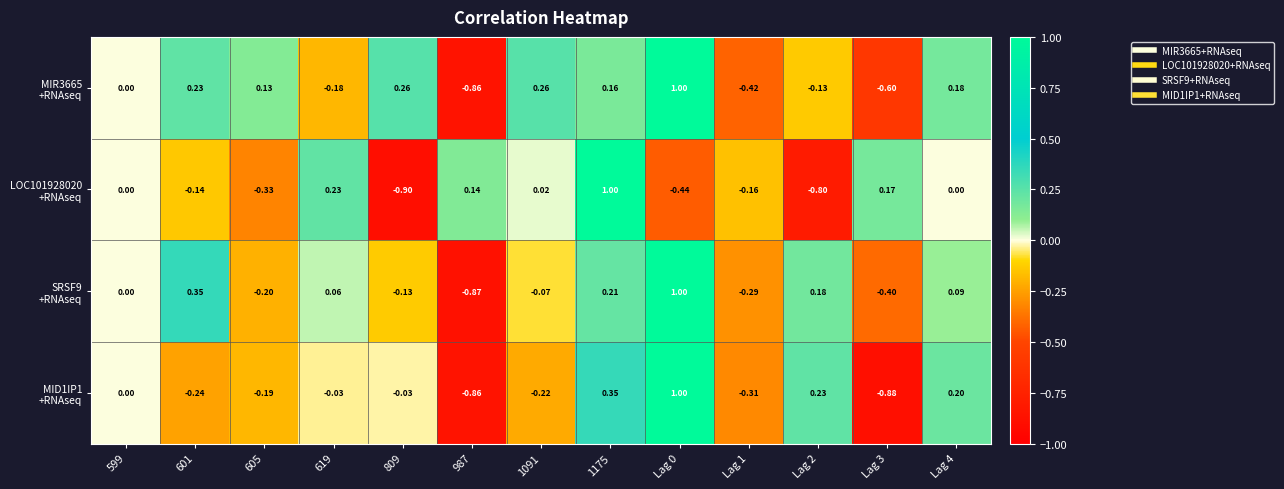

Rank the series at 1175 from highest to lowest value.

LOC101928020 +RNAseq, MID1IP1 +RNAseq, SRSF9 +RNAseq, MIR3665 +RNAseq